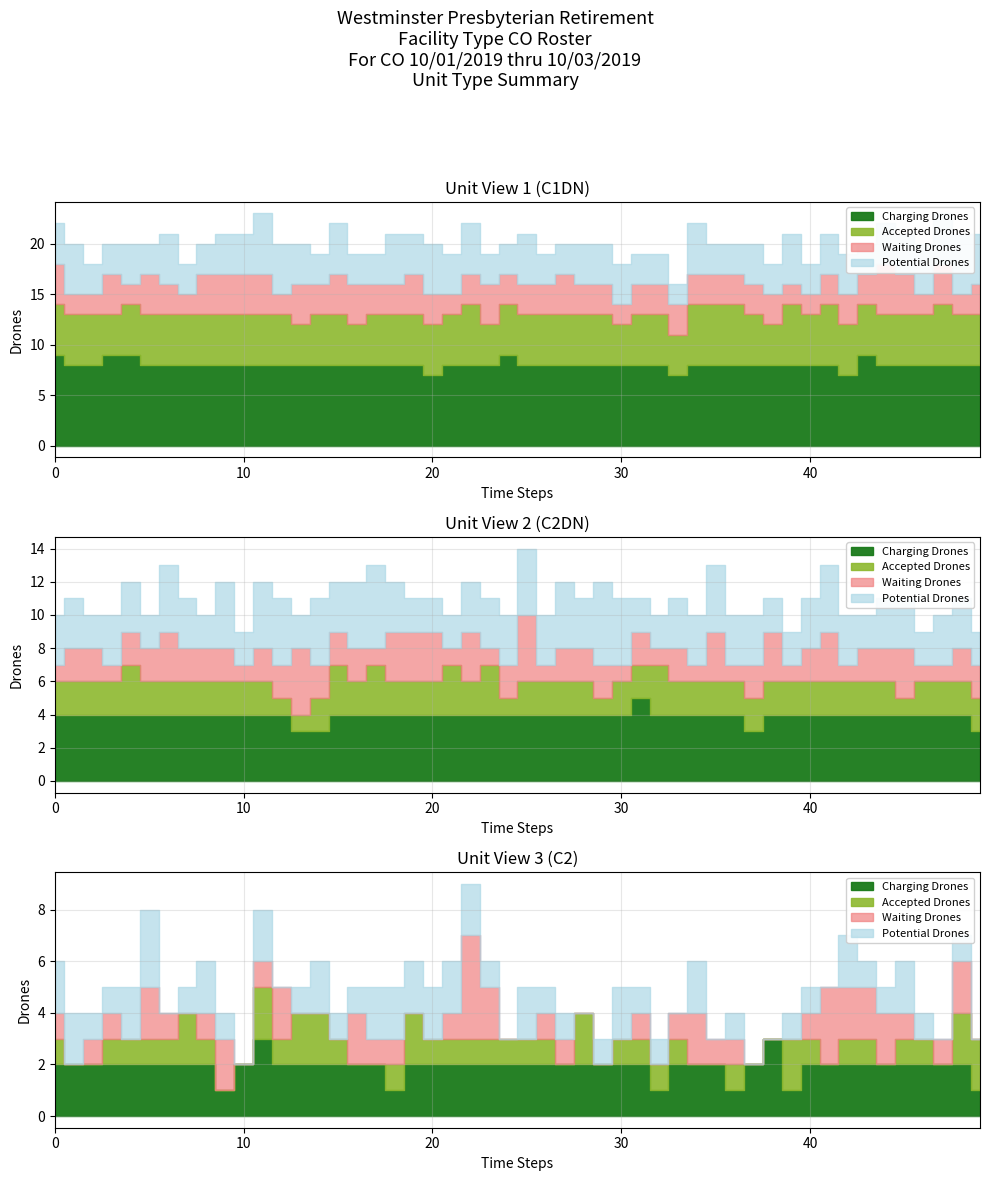

Which series has the widest spread of values?

Waiting Drones